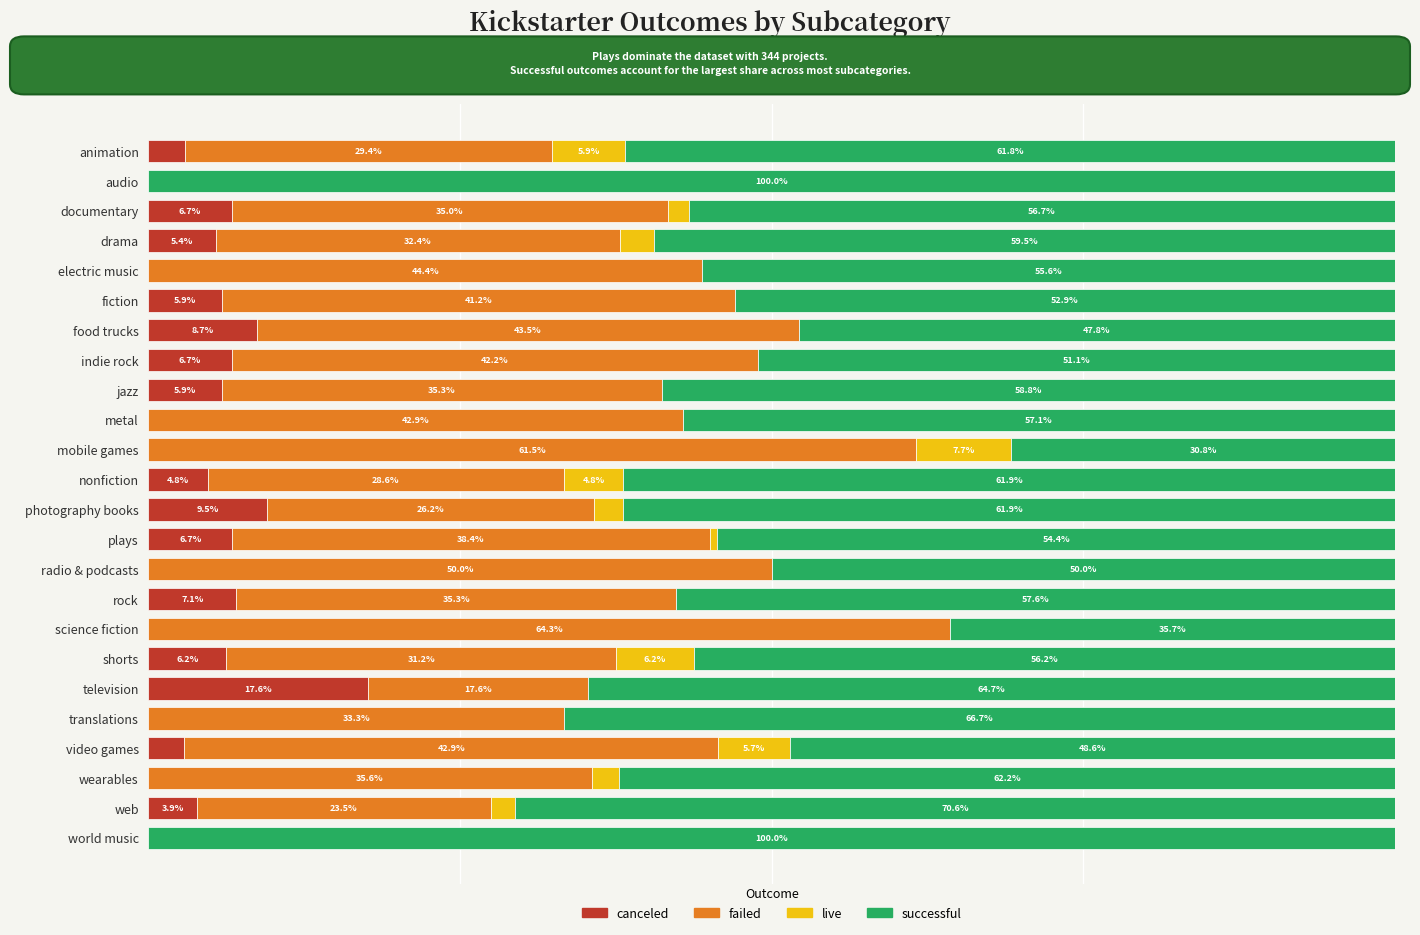

At which label does canceled reach its peak?

television